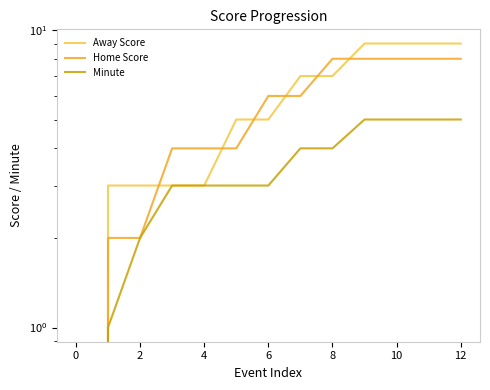

What is the label of the 2nd point from the right?

11